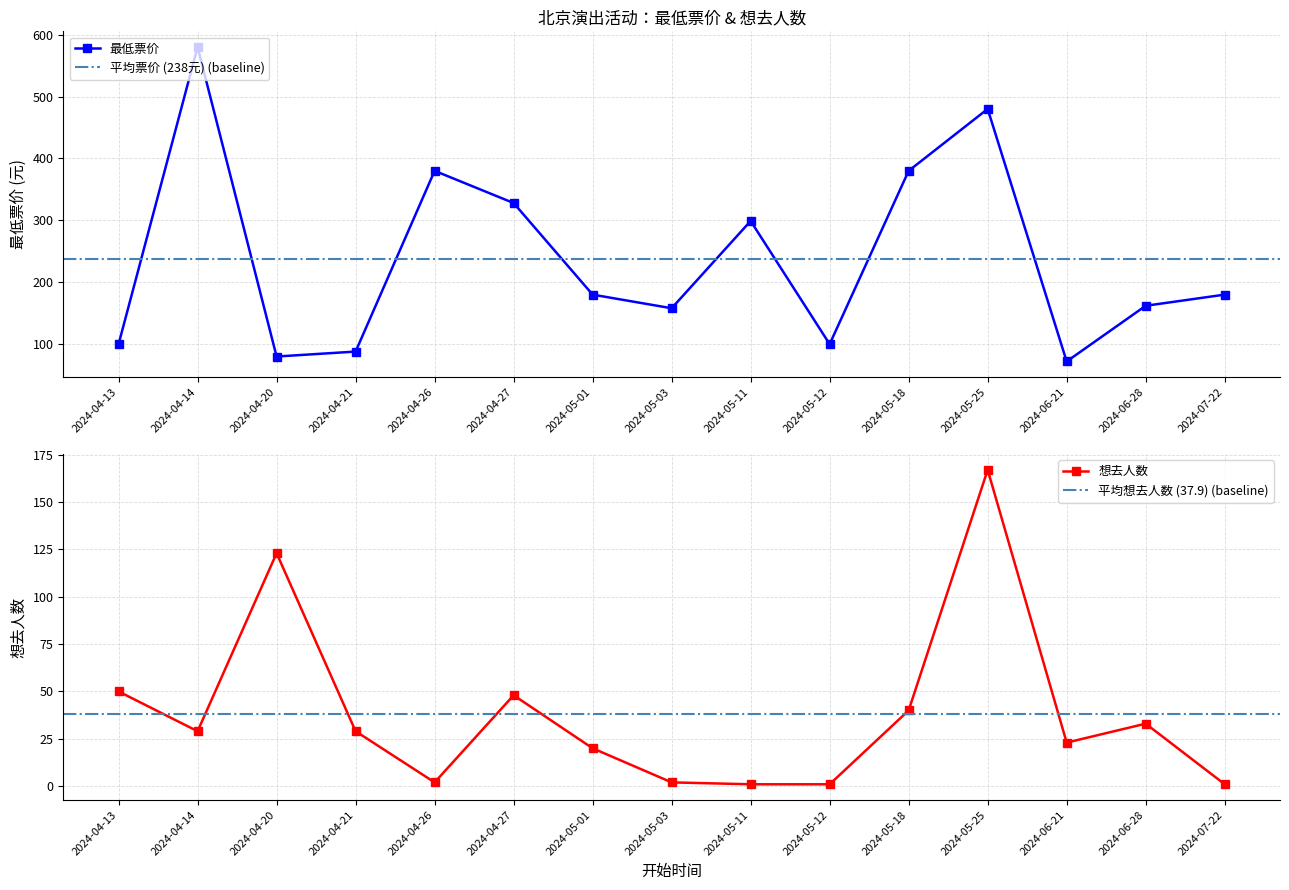

At which label does 最低票价 first exceed 180?

2024-04-14